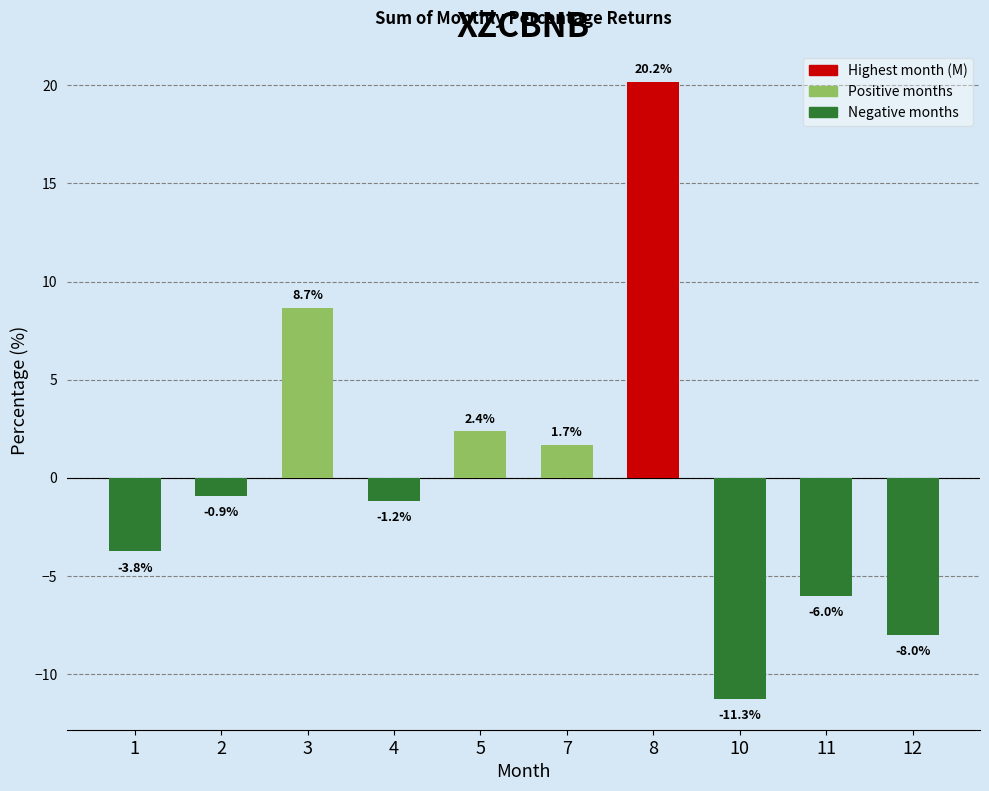

What is the value of the 10th bar from the left?

-8.0